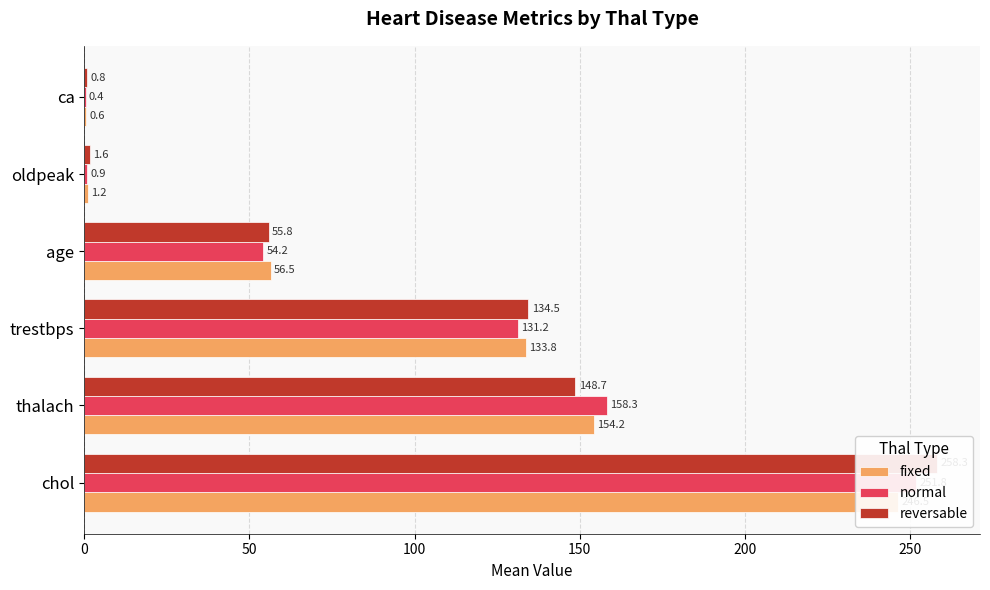

What is the value of the fixed bar at the 3rd from the left?

133.8